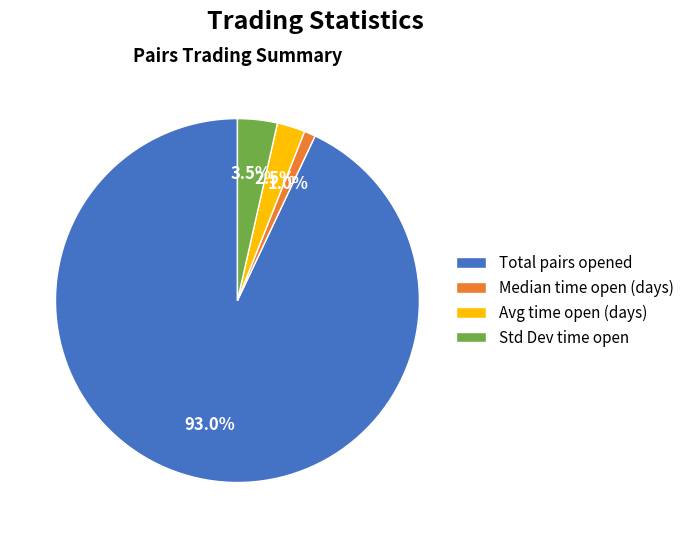

Which slice is the largest?

Total pairs opened